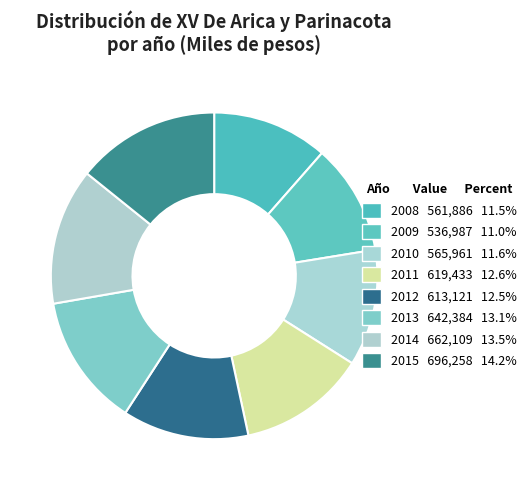

Which category has the smallest portion of the pie?

2009